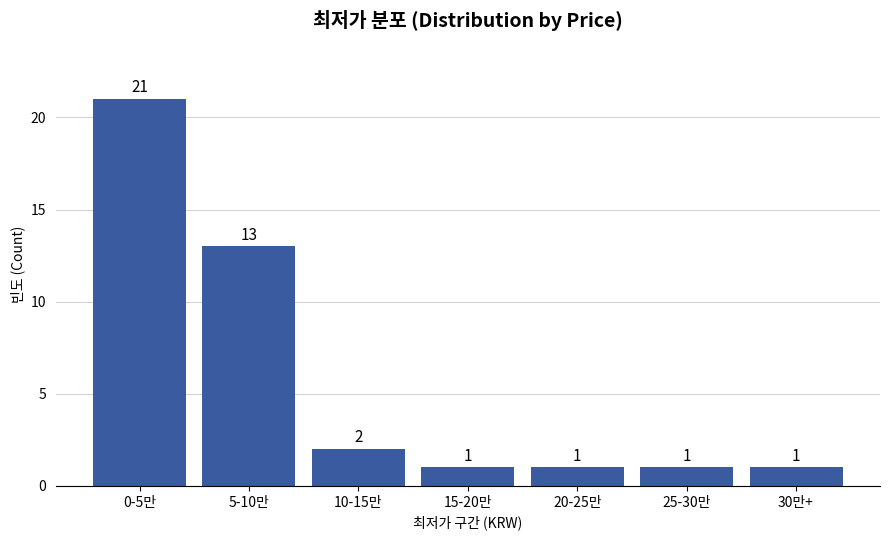

Reading left to right, transcribe all the data shown in this chart.

21	13	2	1	1	1	1